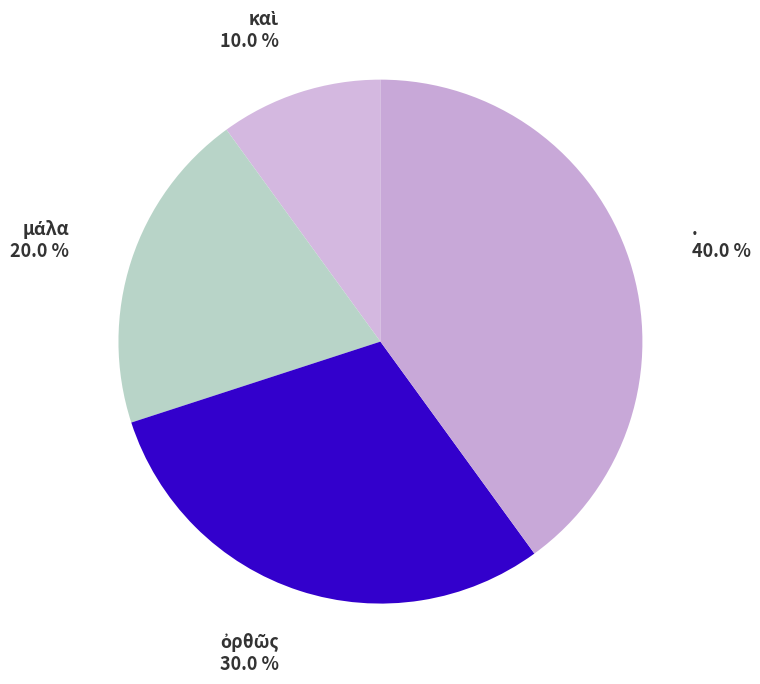

To the nearest percent, what is the average slice percentage?

25%